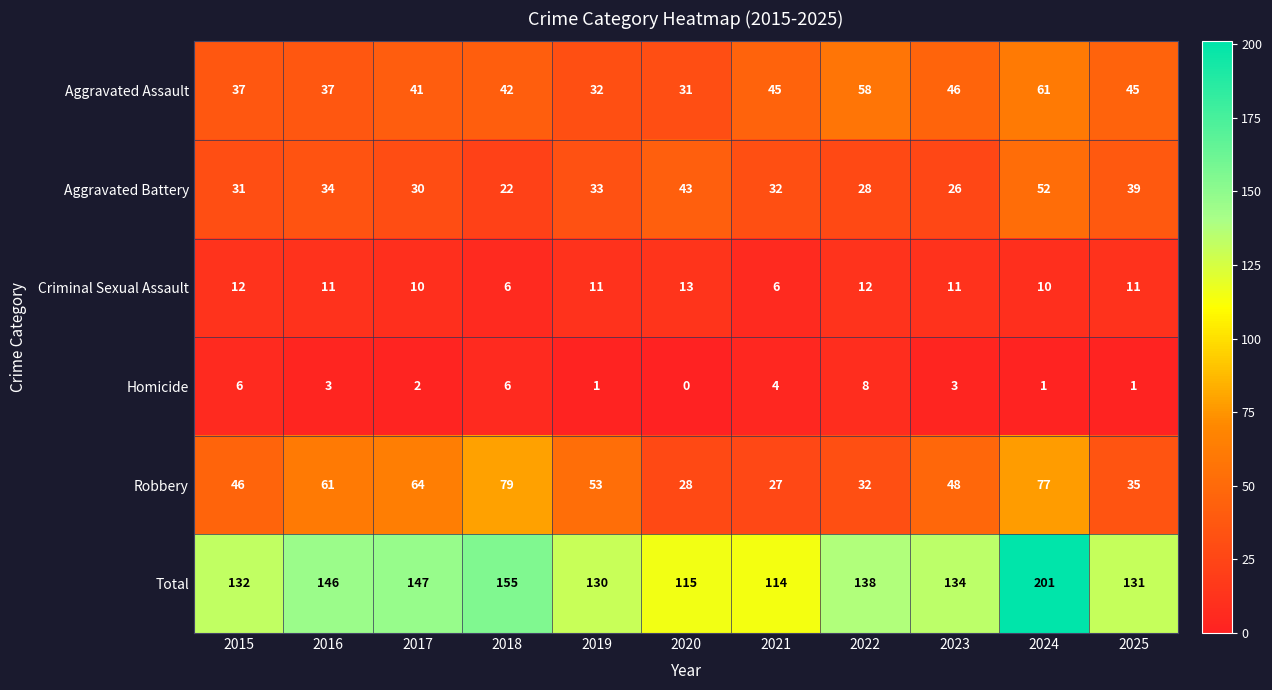

What is the average value of the Homicide series?

3